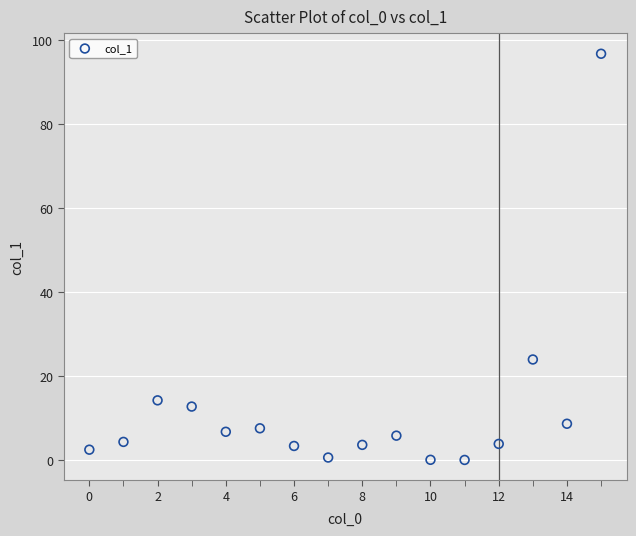

What Y value in the scatter plot is closest to 48?

23.9